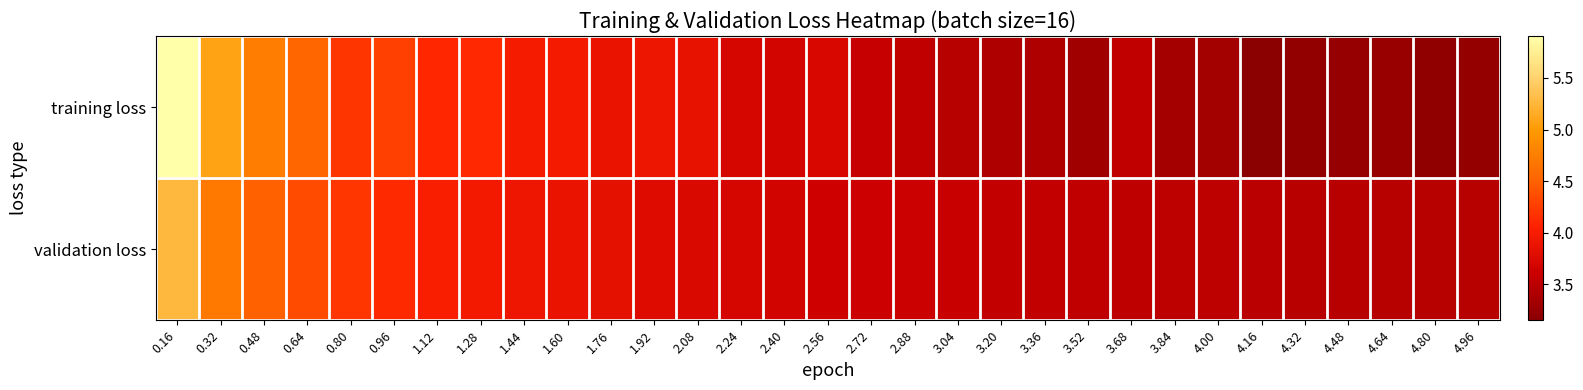

Count the number of data series in this chart.

2